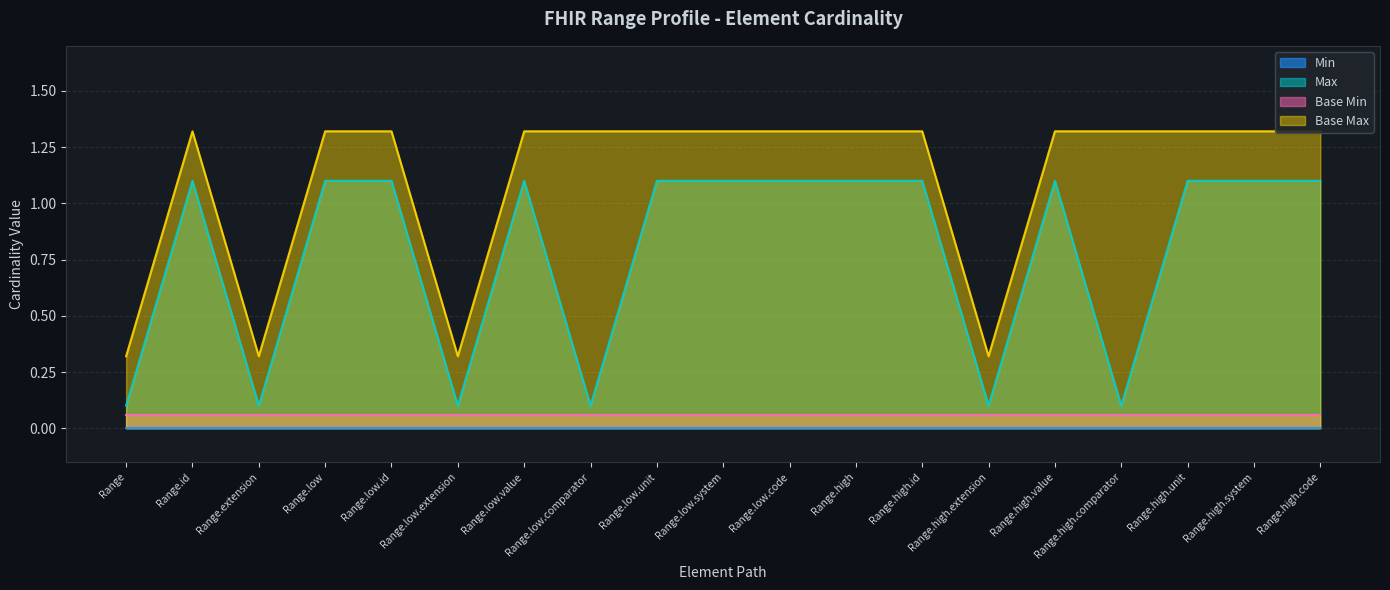

At which category does Base Max reach its first local peak?

Range.id